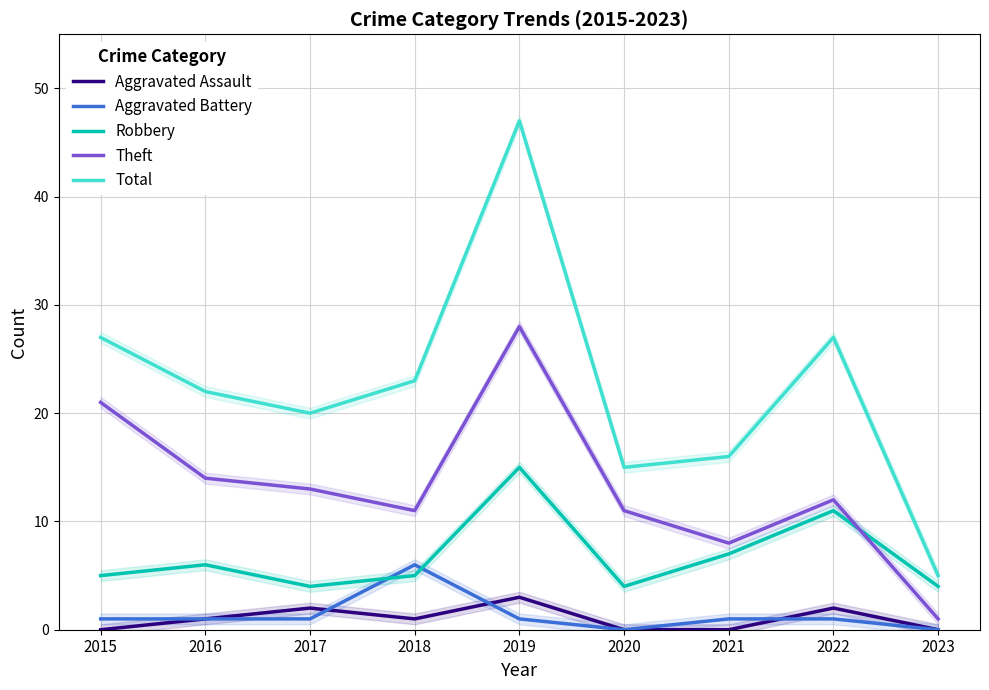

True or false: Theft has more than 0 points higher than both neighbors.

True